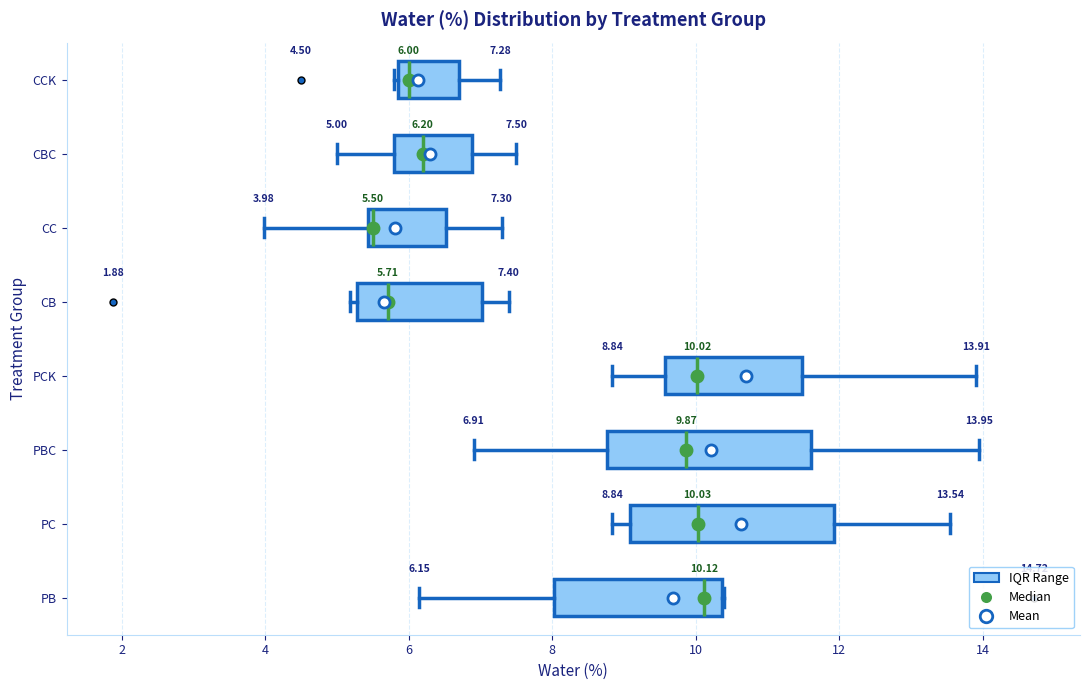

Which box's median line is the furthest to the left?

CC